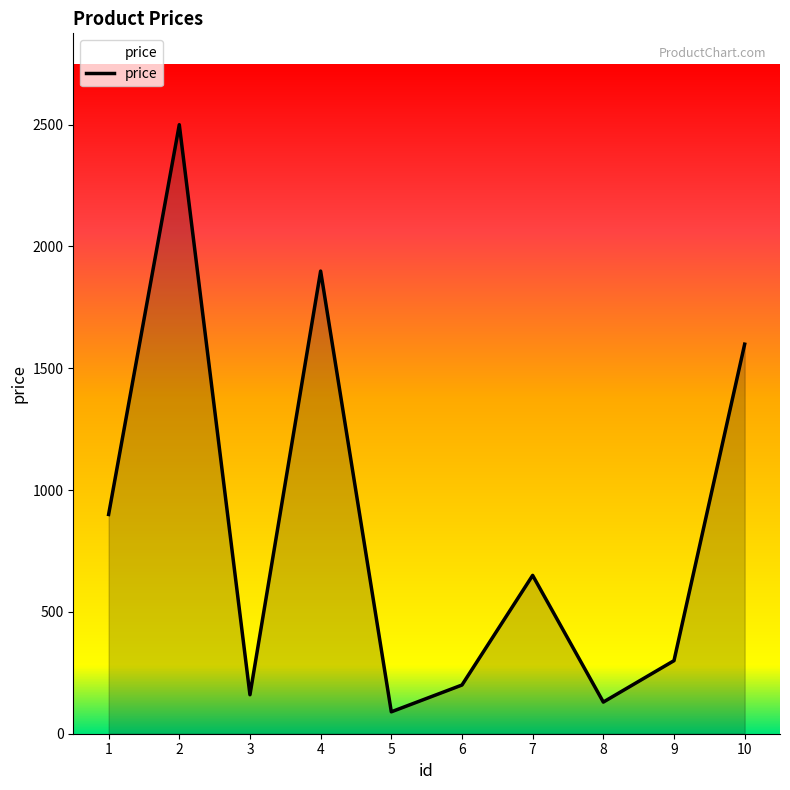

Where does the data first go above 649?

1